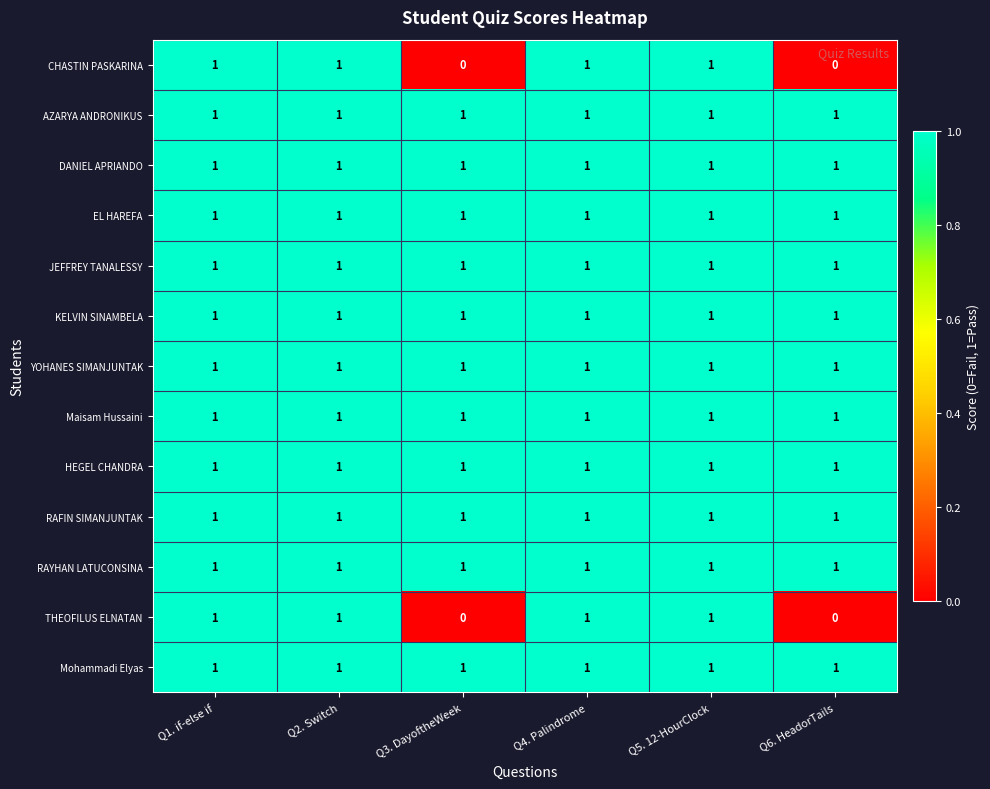

What is the total value across all series at Q5. 12-HourClock?

13